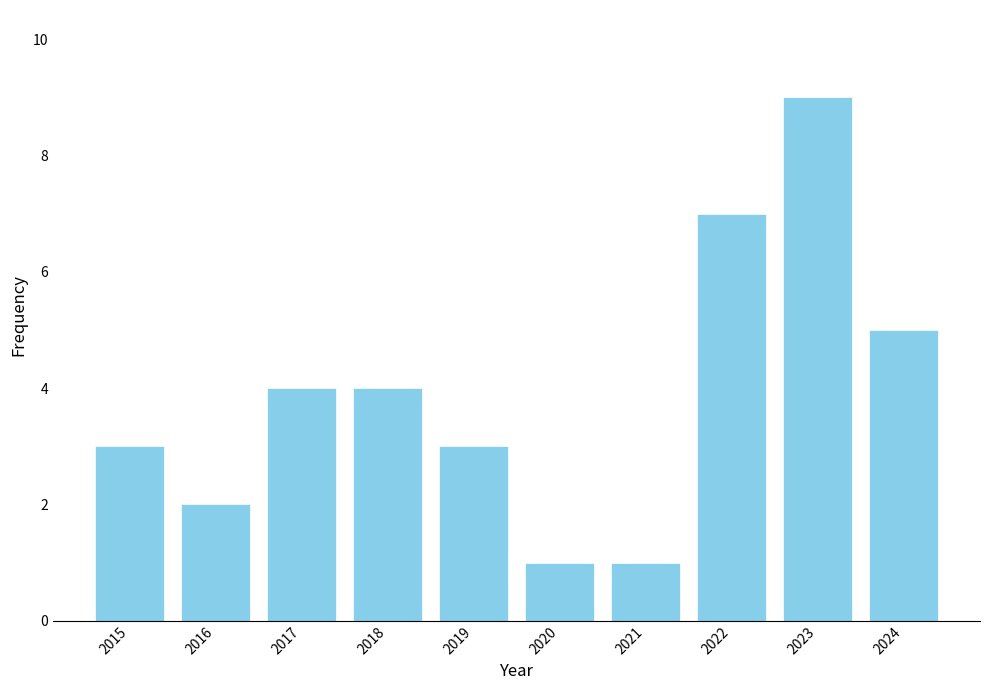

Count the values in the range 2 to 5.

6